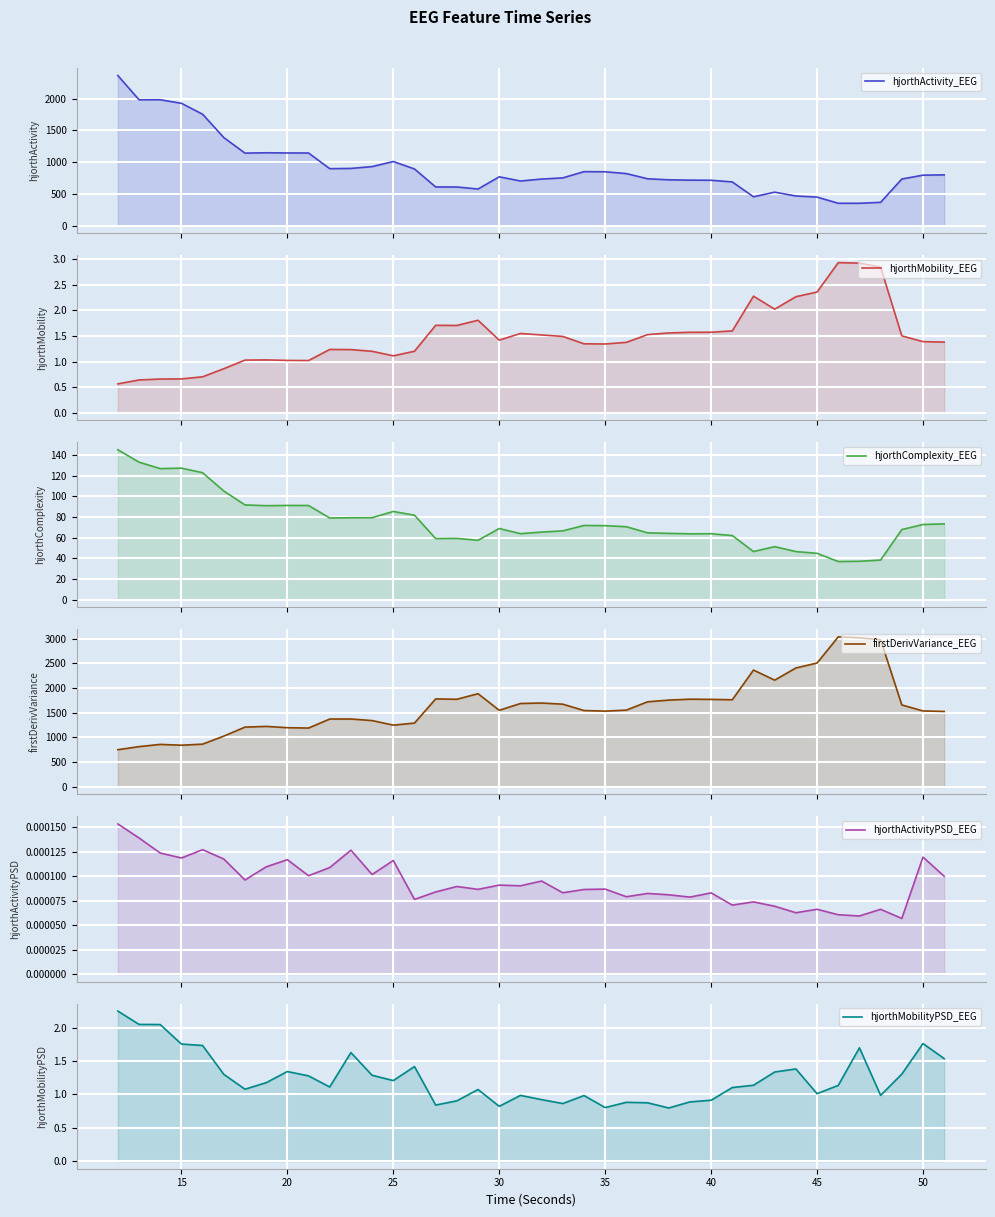

What are all the series names shown in the legend?

hjorthActivity_EEG, hjorthMobility_EEG, hjorthComplexity_EEG, firstDerivVariance_EEG, hjorthActivityPSD_EEG, hjorthMobilityPSD_EEG